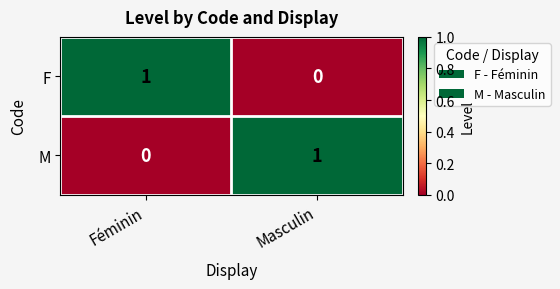

At which label is M closest to 0?

Féminin